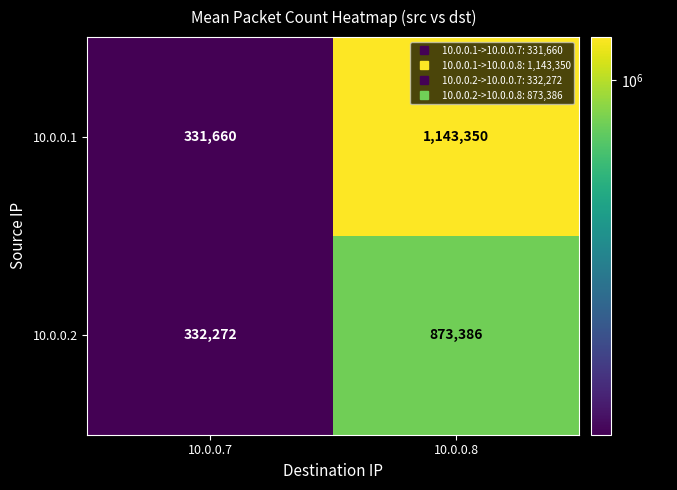

Count the number of categories in the chart.

2